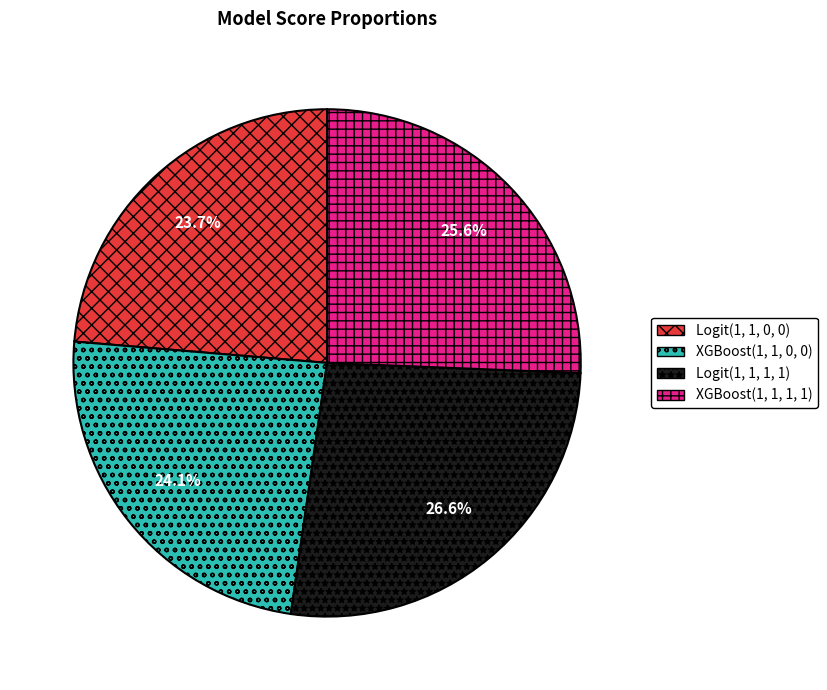

What percentage is the Logit(1, 1, 1, 1) slice, to the nearest percent?

27%